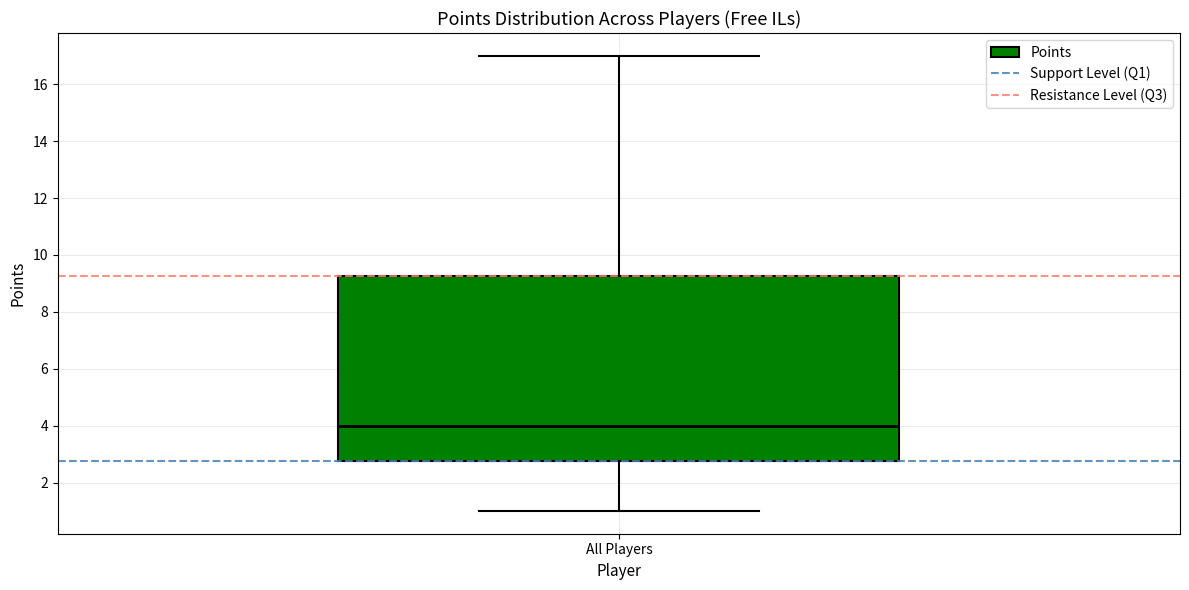

Transcribe this box plot: give where the median line is, the range the box spans, and where the two whiskers end, as read against the y-axis. The values are not printed on the chart, so give them approximately, as read against the axis.

median 4.0, box 2.8 to 9.2, whiskers 1.0 to 17.0